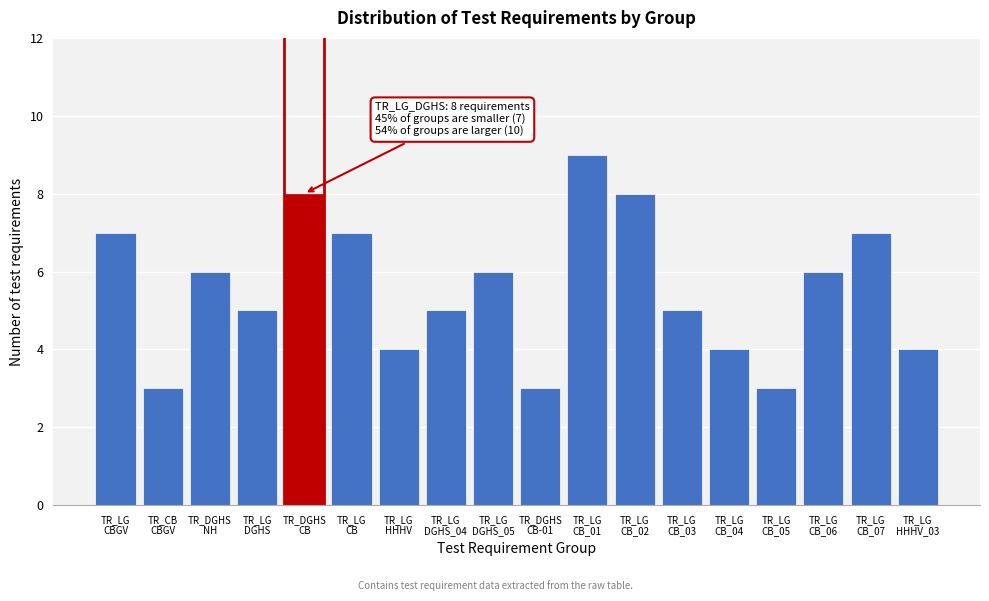

Reading left to right, transcribe all the data shown in this chart.

7	3	6	5	8	7	4	5	6	3	9	8	5	4	3	6	7	4